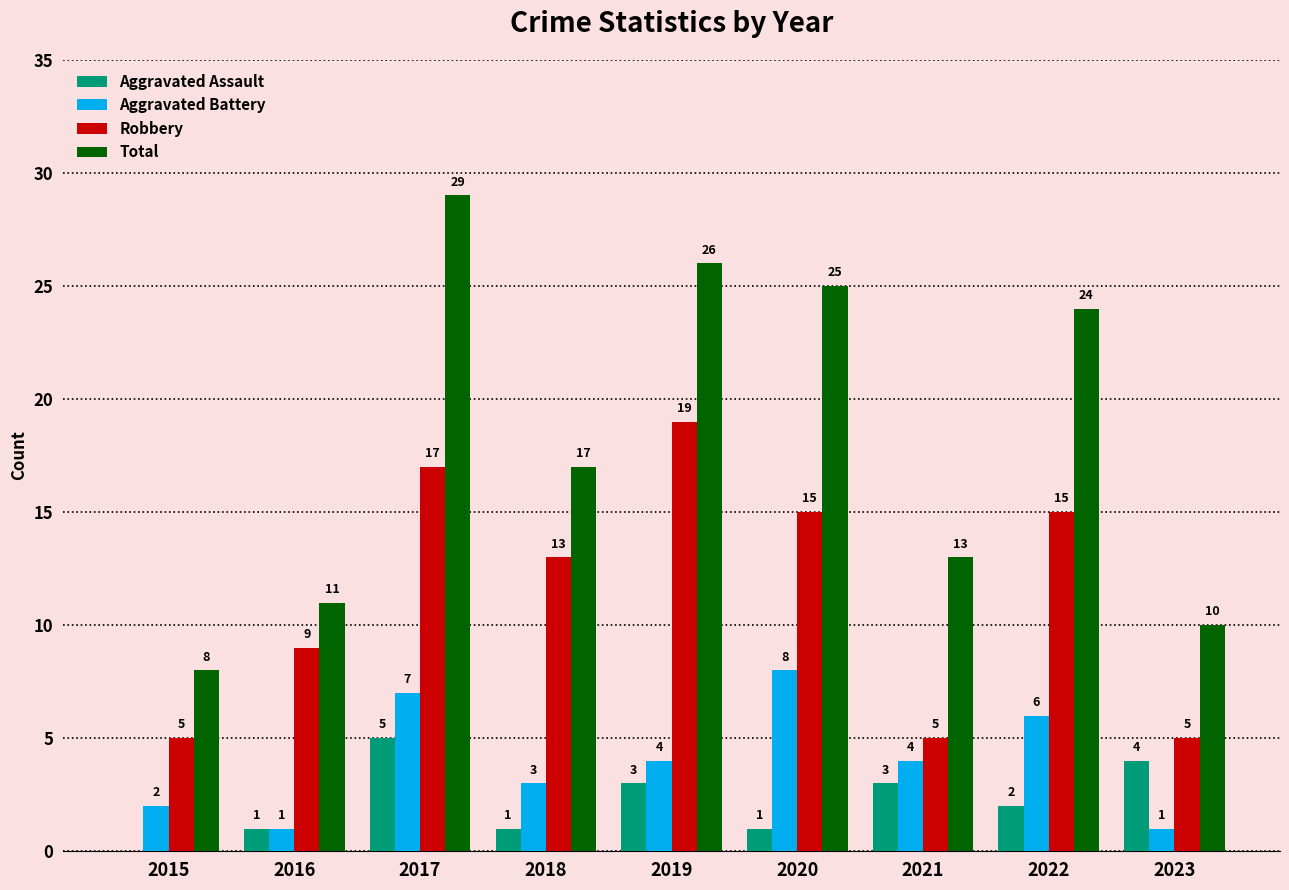

How many Aggravated Assault values are between 1 and 3?

6